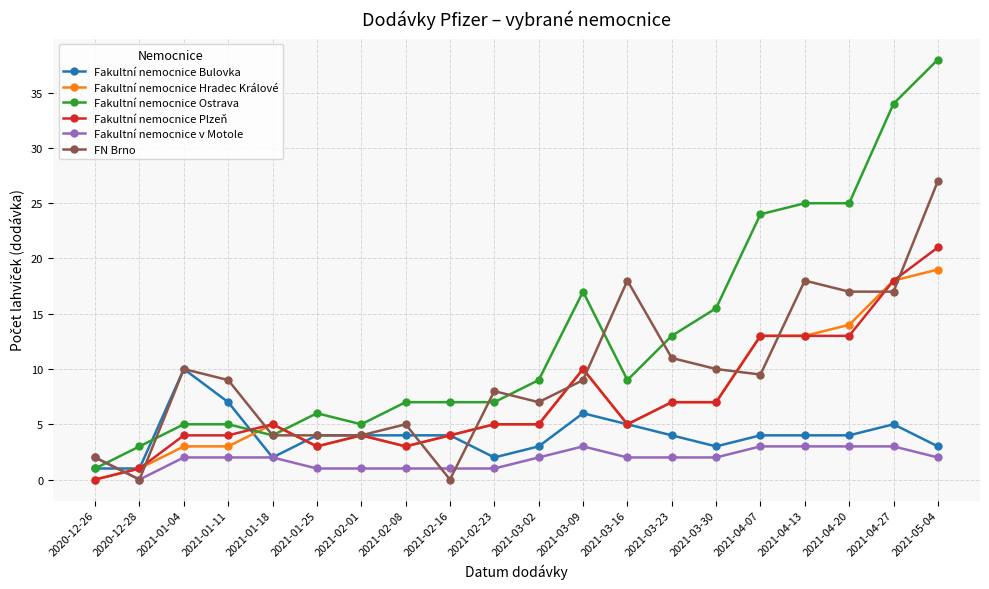

Does the chart have visible grid lines?

Yes